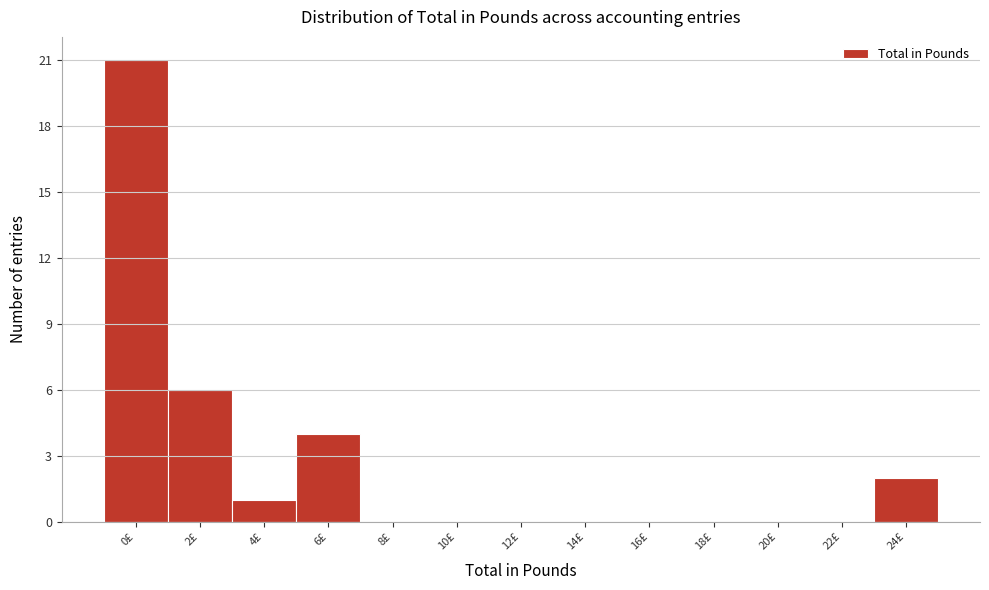

Reading right to left, transcribe all the data shown in this chart.

24£=2	22£=0	20£=0	18£=0	16£=0	14£=0	12£=0	10£=0	8£=0	6£=4	4£=1	2£=6	0£=21